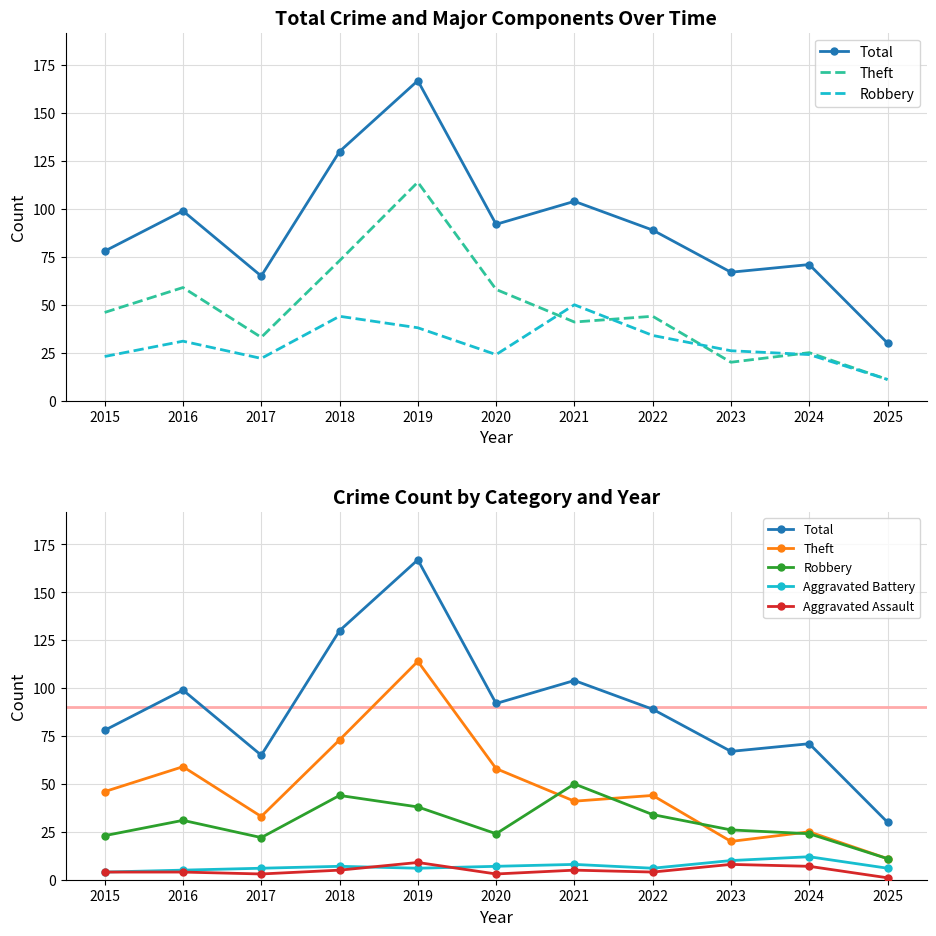

Which series has the largest total across all categories?

Total